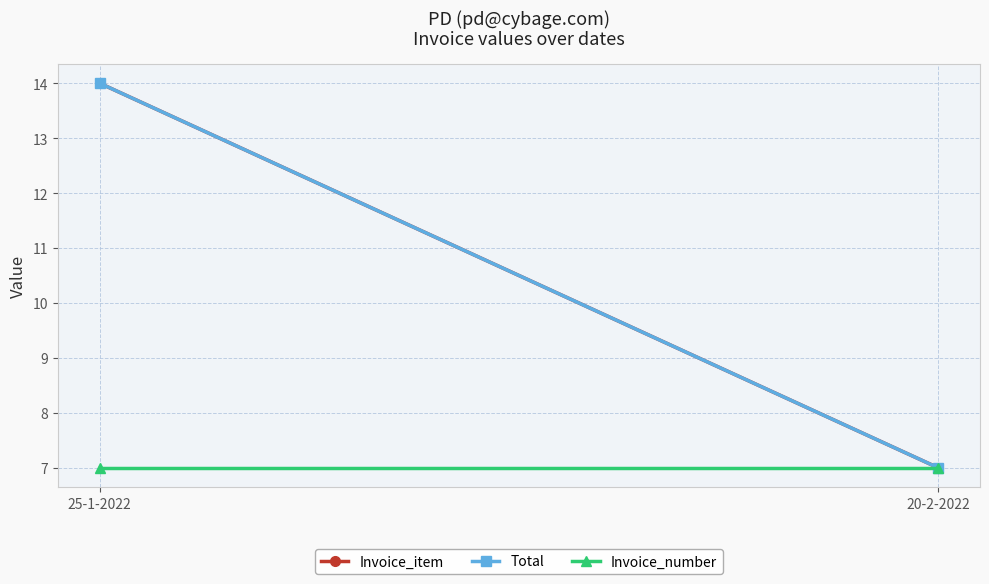

Reading right to left, transcribe all the data shown in this chart.

Invoice_item: 7	14
Total: 7	14
Invoice_number: 7	7